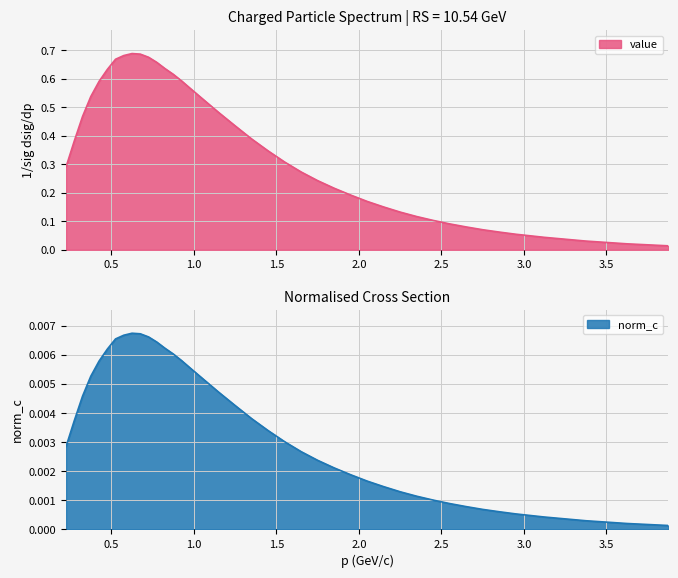

True or false: norm_c and value cross at least once.

False